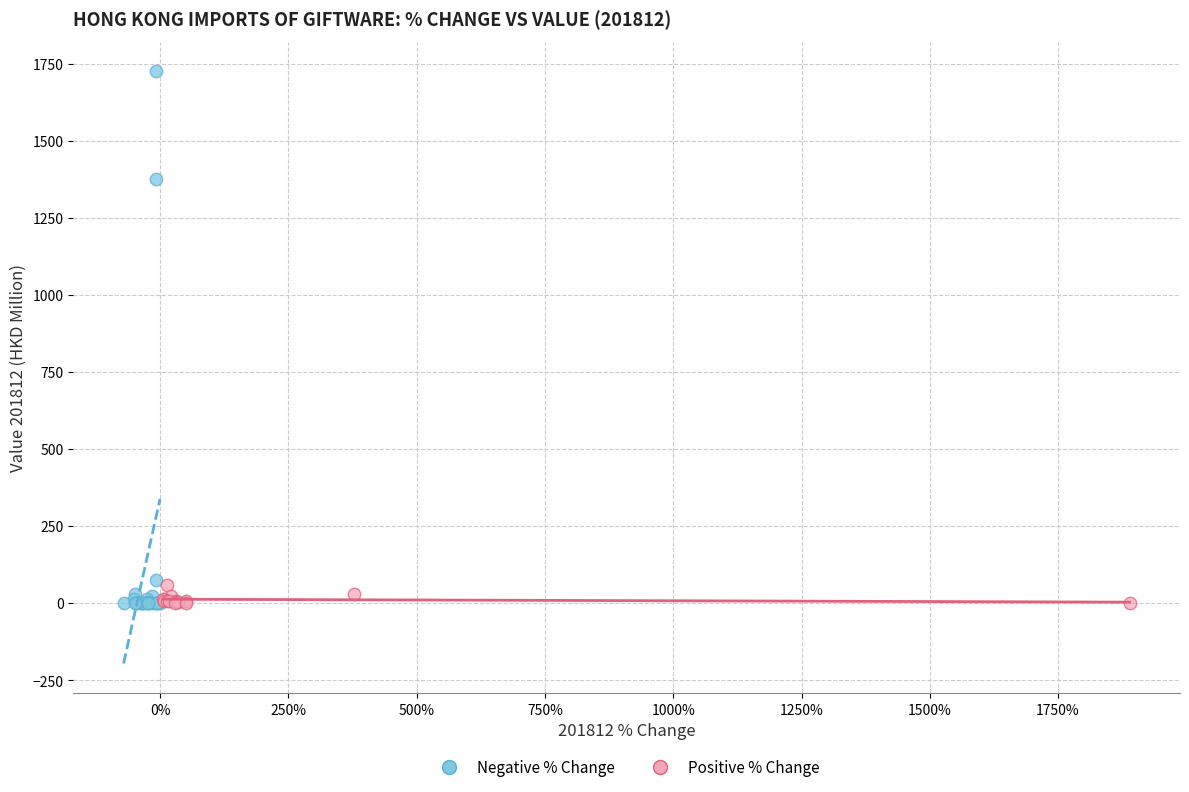

What are all the series names shown in the legend?

Negative % Change, Positive % Change